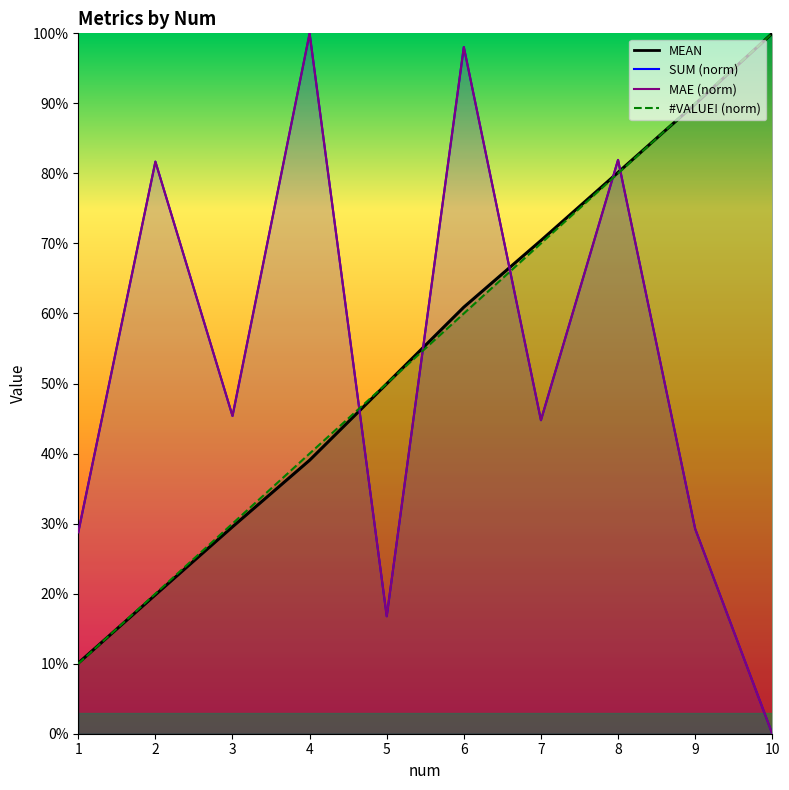

In MAE, how many points are lower than both neighbors (excluding endpoints)?

3